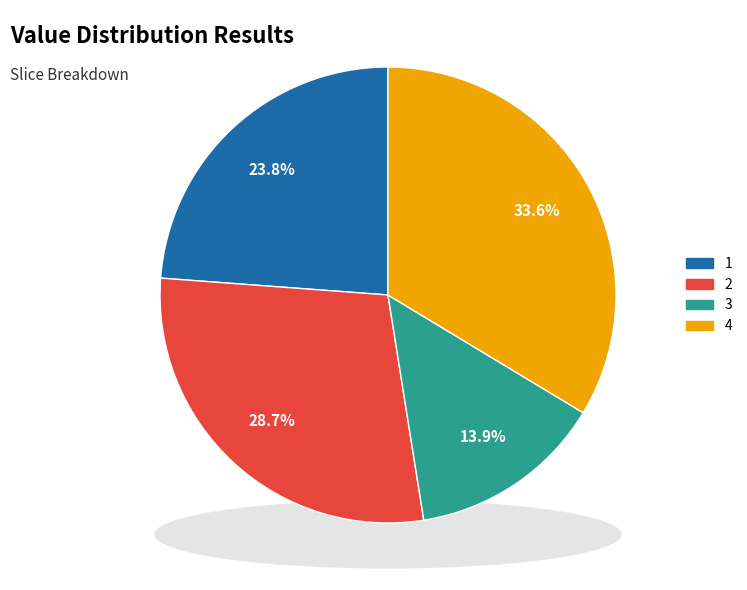

How many slices are in this pie chart?

4